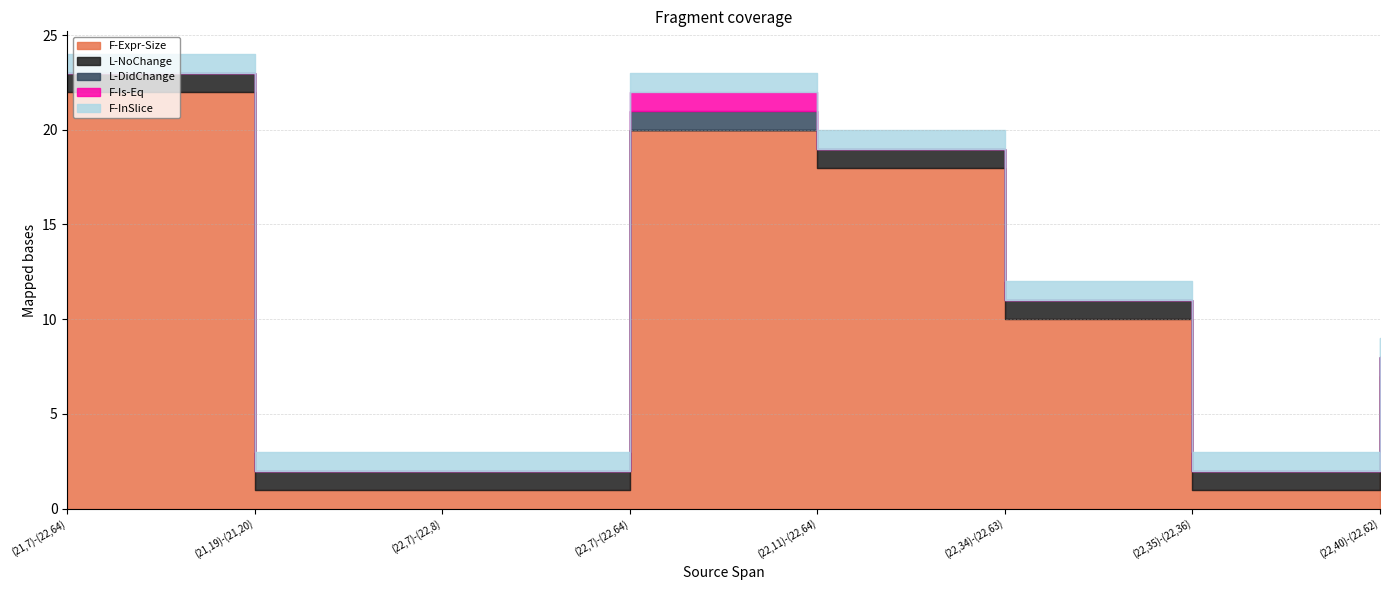

True or false: L-NoChange and L-DidChange cross at least once.

True